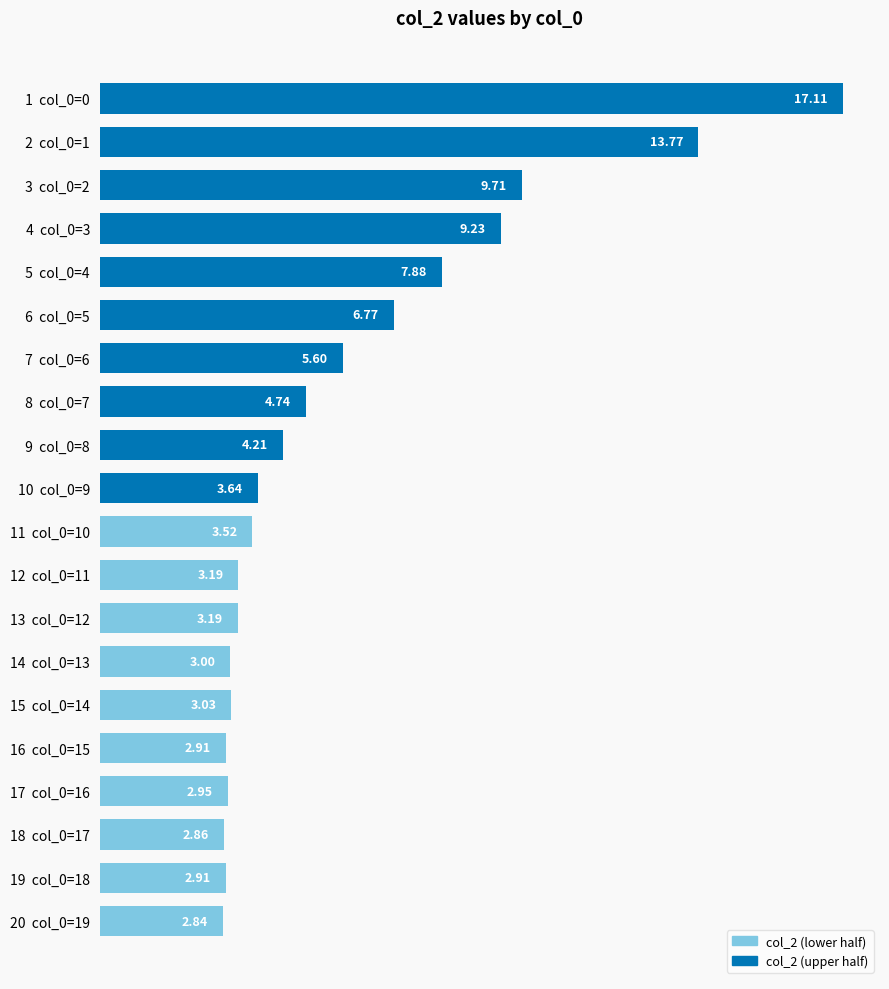

Approximately how many times larger is the value at 15  col_0=14 compared to 17  col_0=16?

1.0